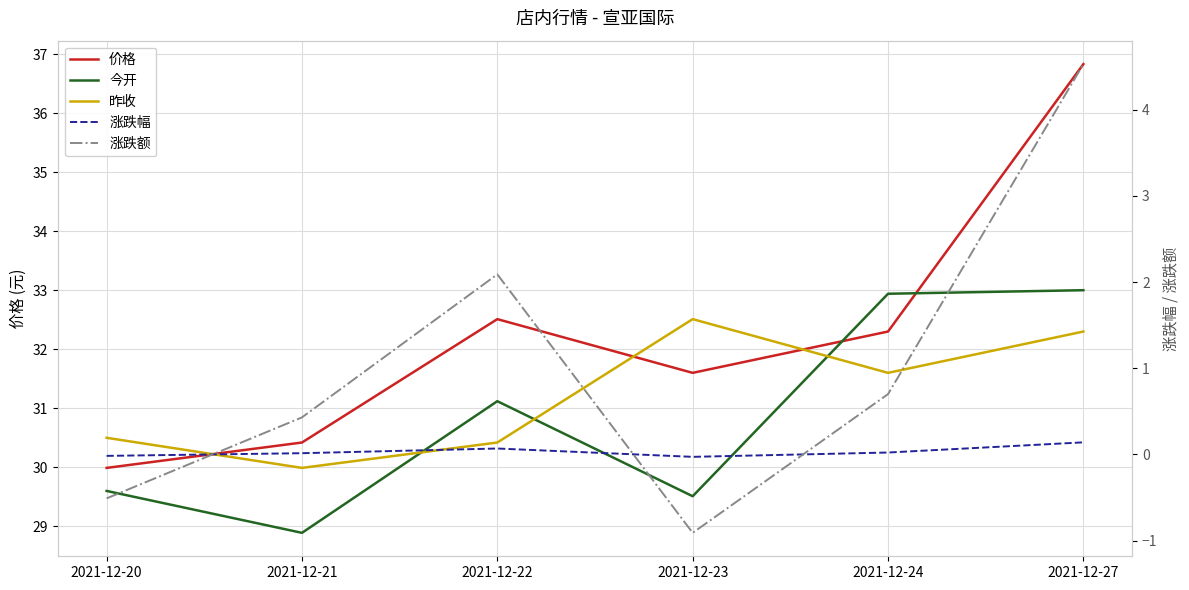

At which label is 今开 closest to 30?

2021-12-20